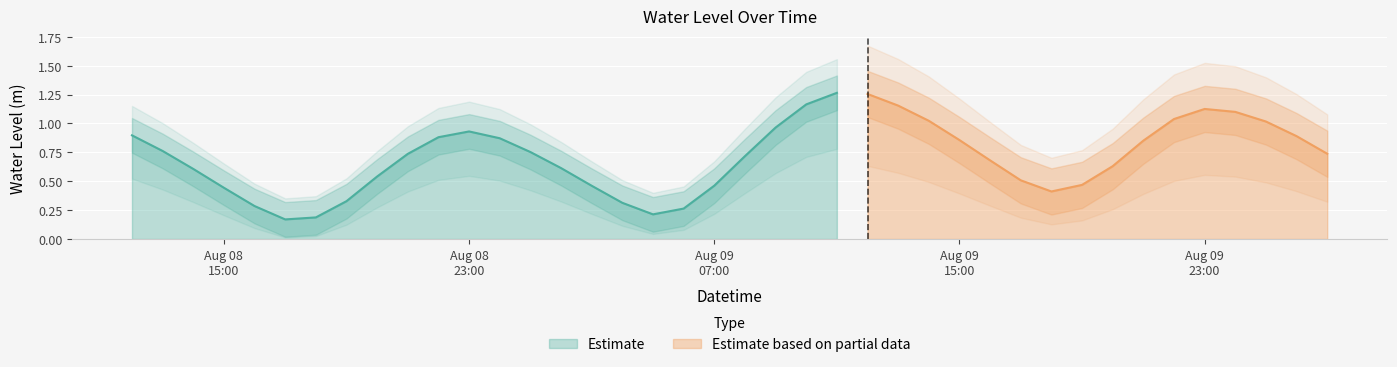

List the labels in order of value, smallest first.

2025-08-08 17:00:00, 2025-08-08 18:00:00, 2025-08-09 05:00:00, 2025-08-09 06:00:00, 2025-08-08 16:00:00, 2025-08-09 04:00:00, 2025-08-08 19:00:00, 2025-08-09 18:00:00, 2025-08-08 15:00:00, 2025-08-09 03:00:00, 2025-08-09 07:00:00, 2025-08-09 19:00:00, 2025-08-09 17:00:00, 2025-08-08 20:00:00, 2025-08-08 14:00:00, 2025-08-09 02:00:00, 2025-08-09 20:00:00, 2025-08-09 16:00:00, 2025-08-09 08:00:00, 2025-08-08 21:00:00, 2025-08-10 03:00:00, 2025-08-09 01:00:00, 2025-08-08 13:00:00, 2025-08-09 21:00:00, 2025-08-09 15:00:00, 2025-08-09 00:00:00, 2025-08-08 22:00:00, 2025-08-10 02:00:00, 2025-08-08 12:00:00, 2025-08-08 23:00:00, 2025-08-09 09:00:00, 2025-08-10 01:00:00, 2025-08-09 14:00:00, 2025-08-09 22:00:00, 2025-08-10 00:00:00, 2025-08-09 23:00:00, 2025-08-09 13:00:00, 2025-08-09 10:00:00, 2025-08-09 12:00:00, 2025-08-09 11:00:00